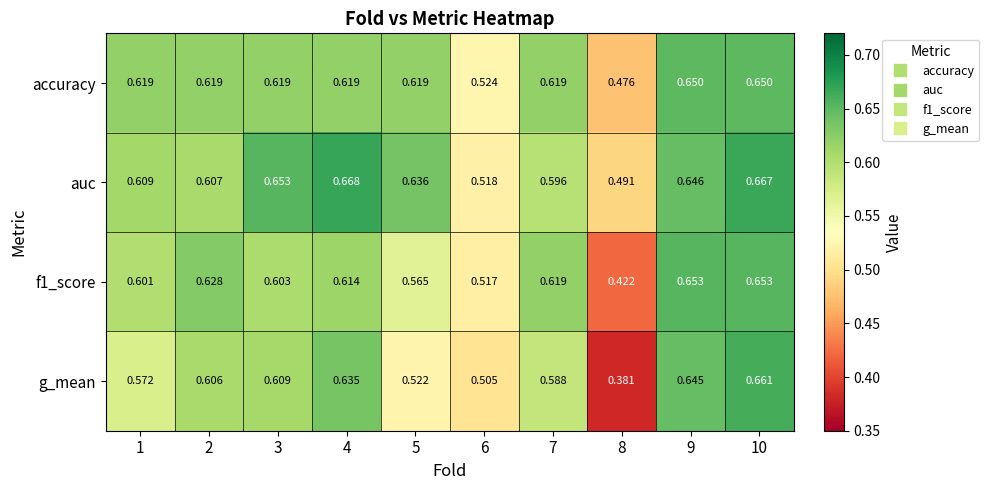

Is the value of g_mean at 10 greater than the value of auc at 4?

No